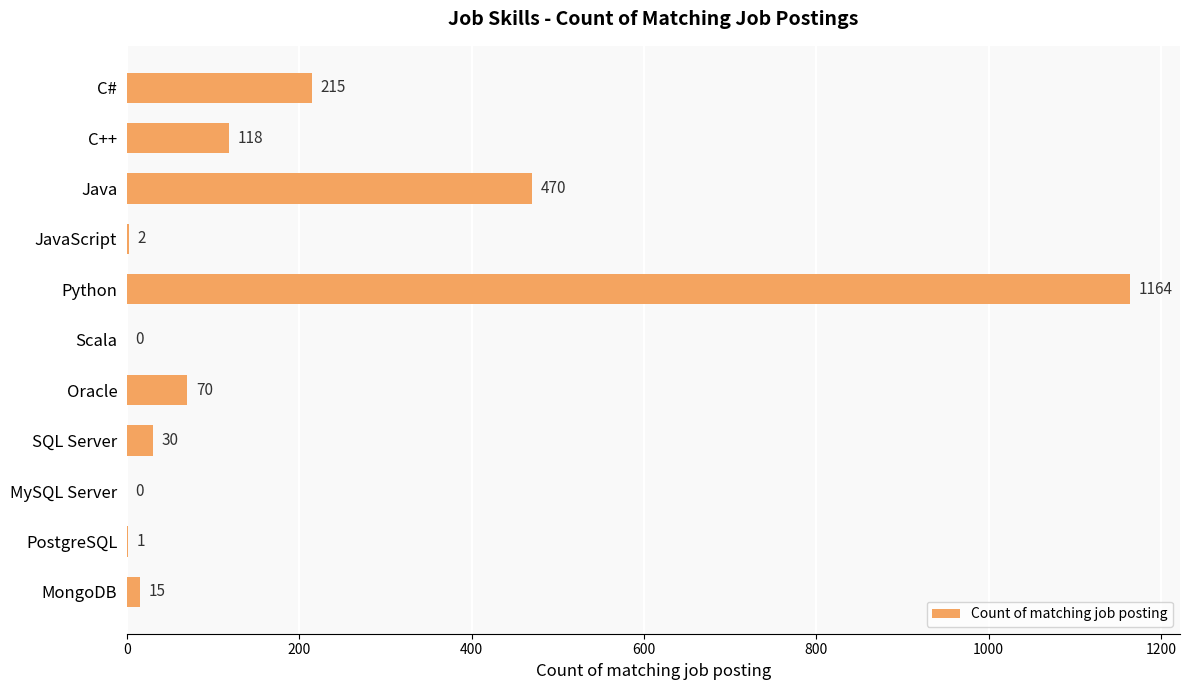

Is it true that the value at Python is 1164?

True